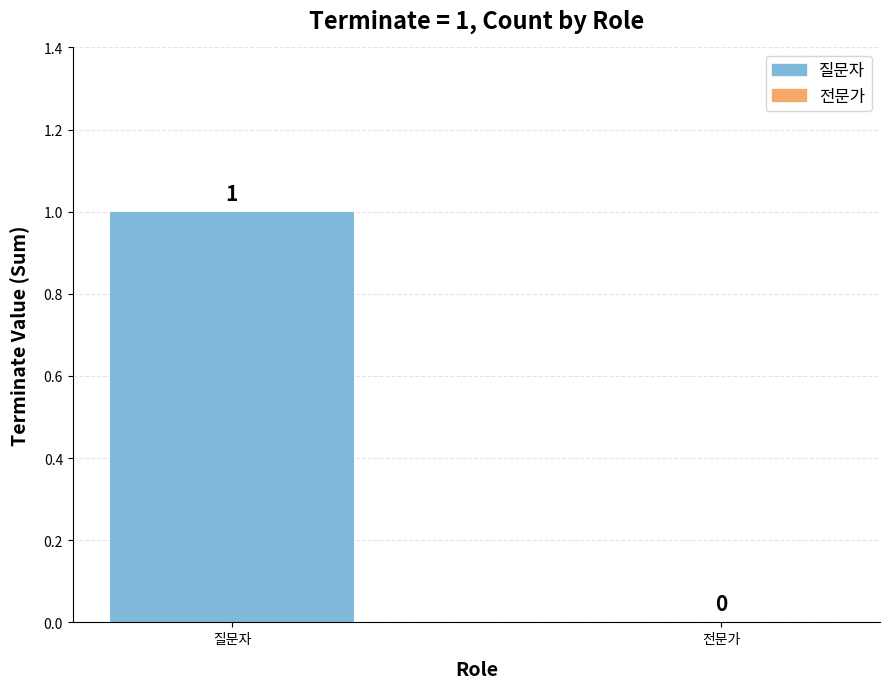

Where is the data nearest to the value 0?

전문가